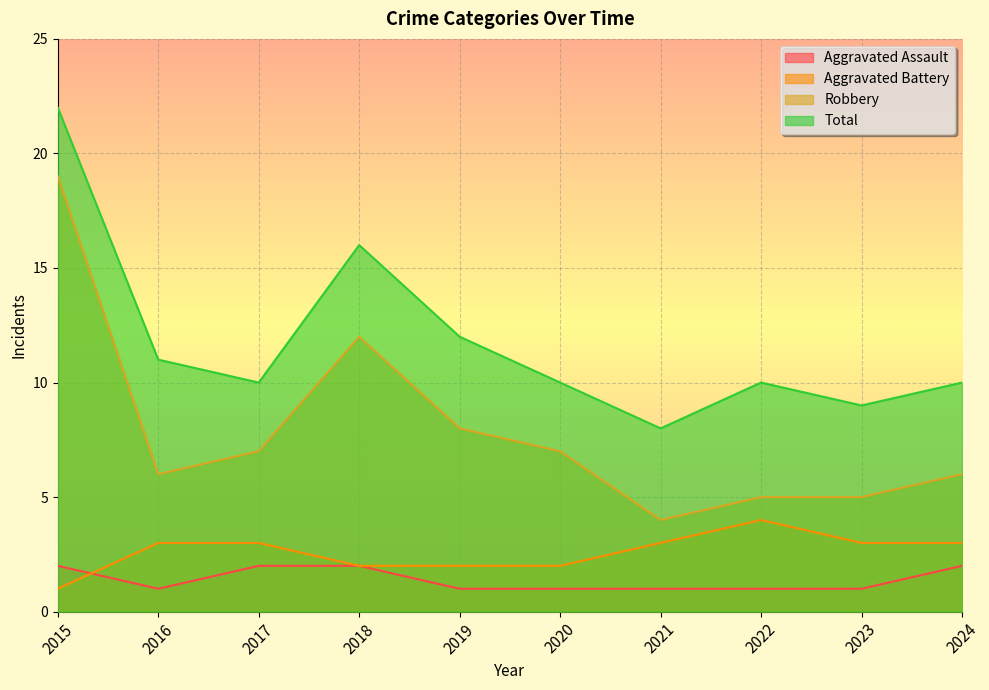

How many times do Aggravated Battery and Aggravated Assault cross each other?

1